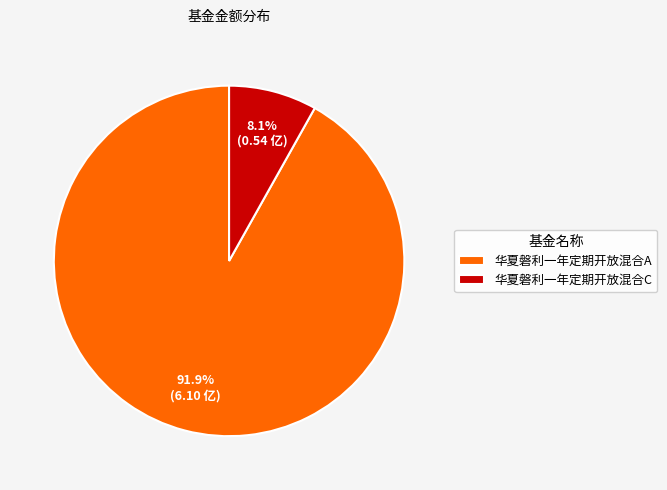

Is it true that 华夏磐利一年定期开放混合A is 99% of the pie?

False